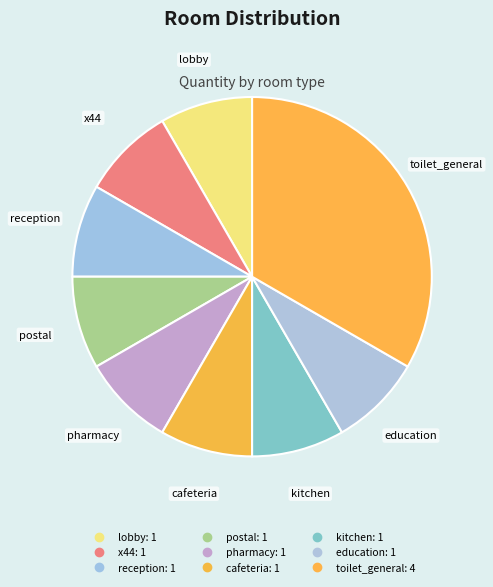

How many slices are in this pie chart?

9